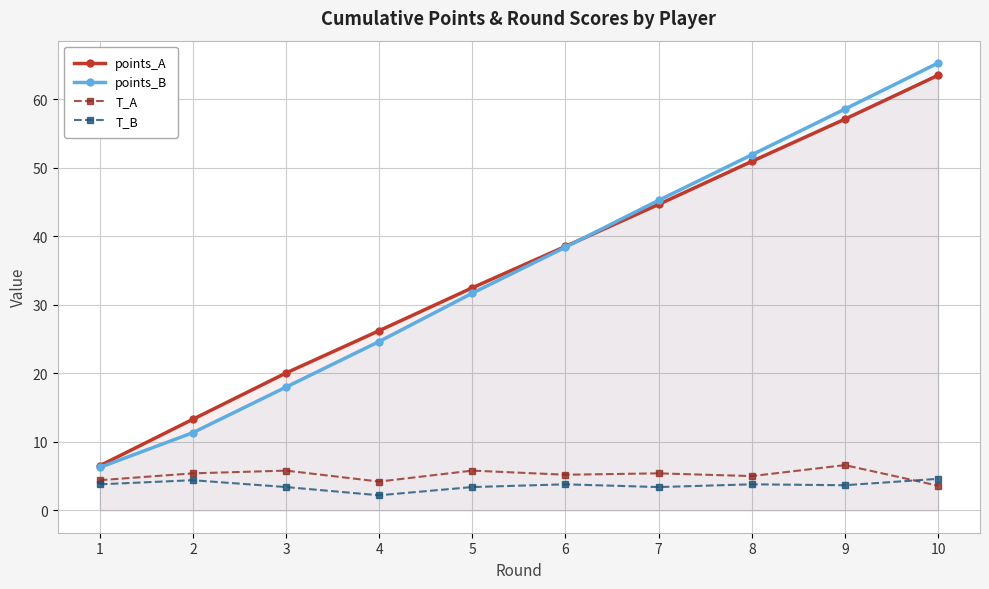

Does the chart display data point markers on the line(s)?

Yes